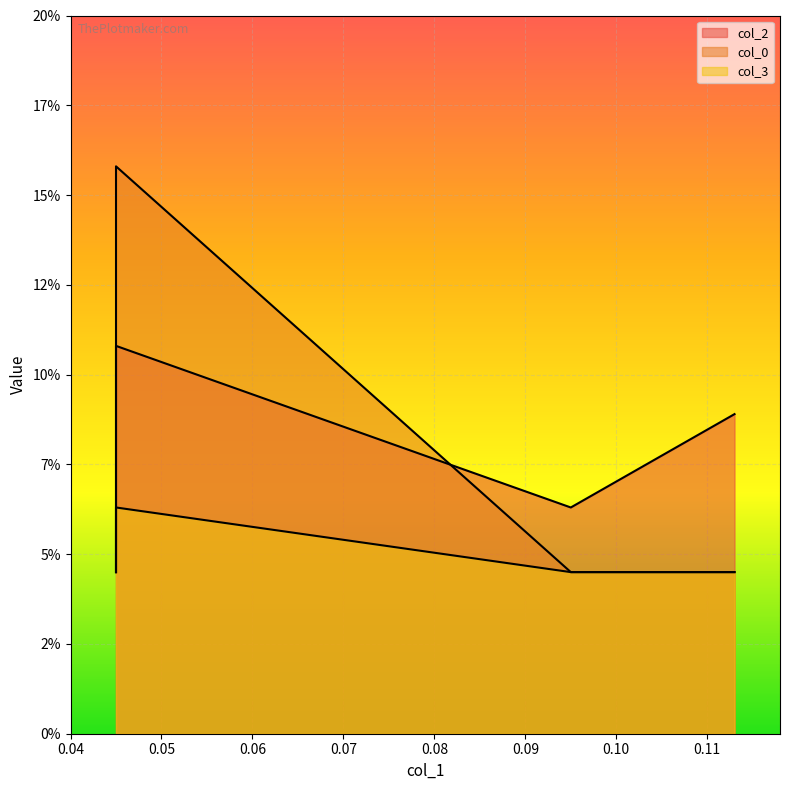

Between 0.045 and 0.113, which is larger?

0.045